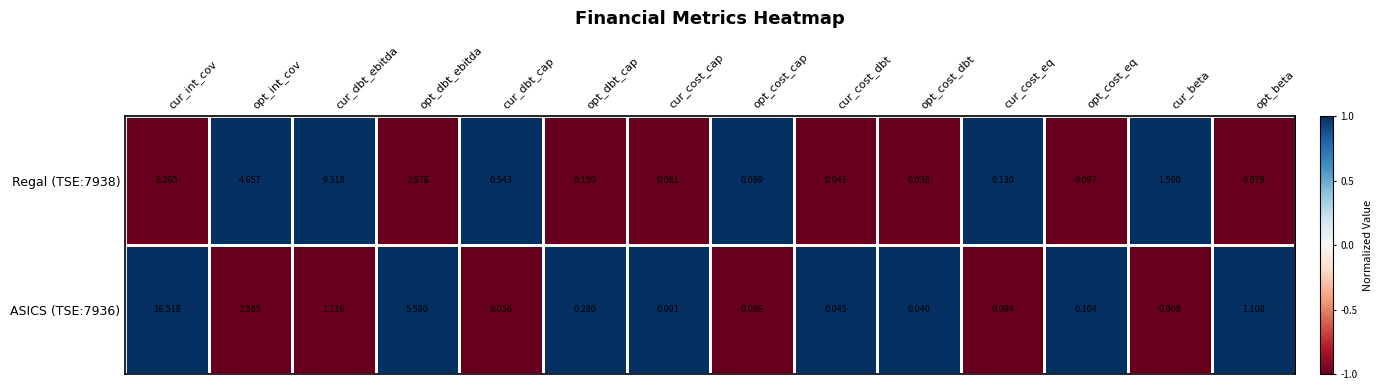

Where is ASICS (TSE:7936) nearest to the value 8?

opt_dbt_ebitda